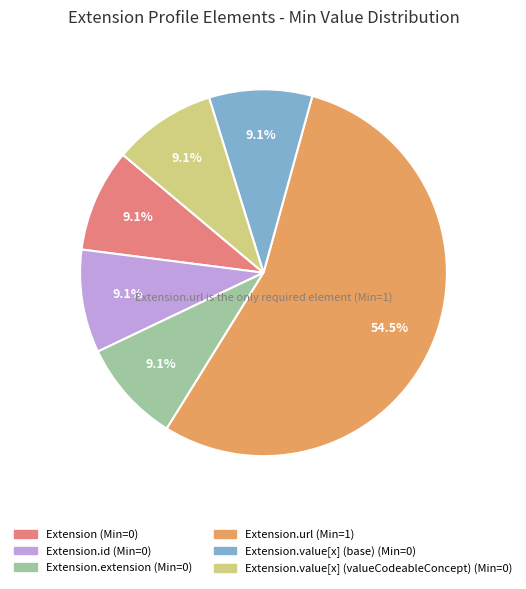

Is there a majority slice in this chart?

Yes